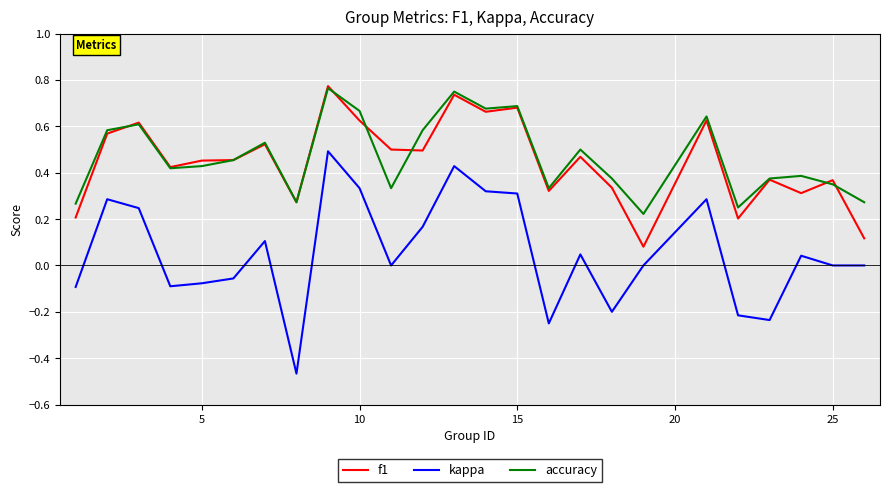

Does the chart display data point markers on the line(s)?

No